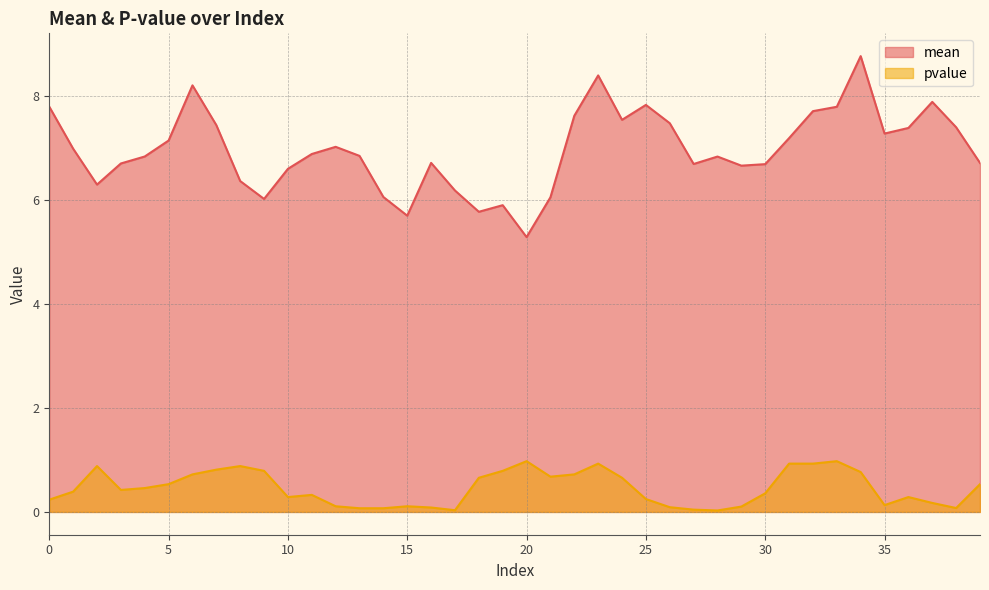

What is the difference between the second highest and second lowest values in the pvalue line series?

0.9